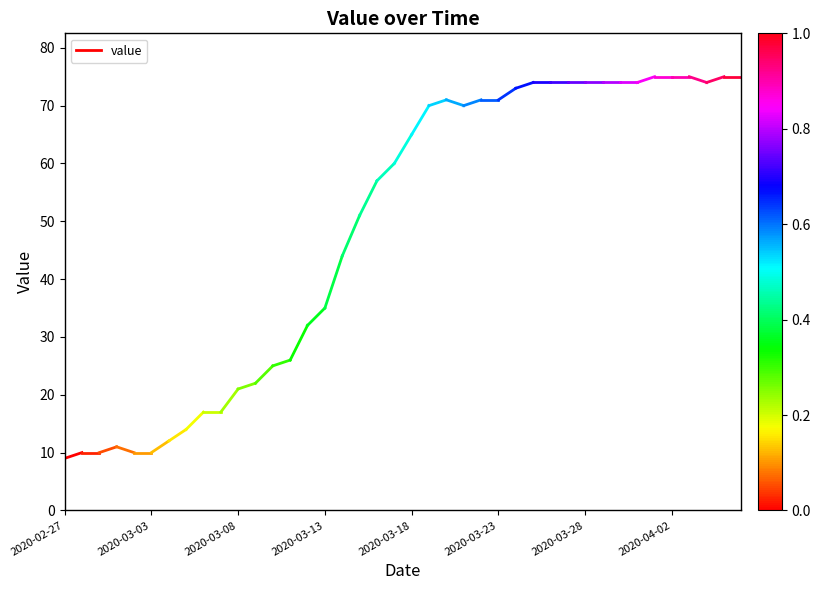

What is the ratio of the value at 2020-03-03 to the value at 2020-02-27?

1.1